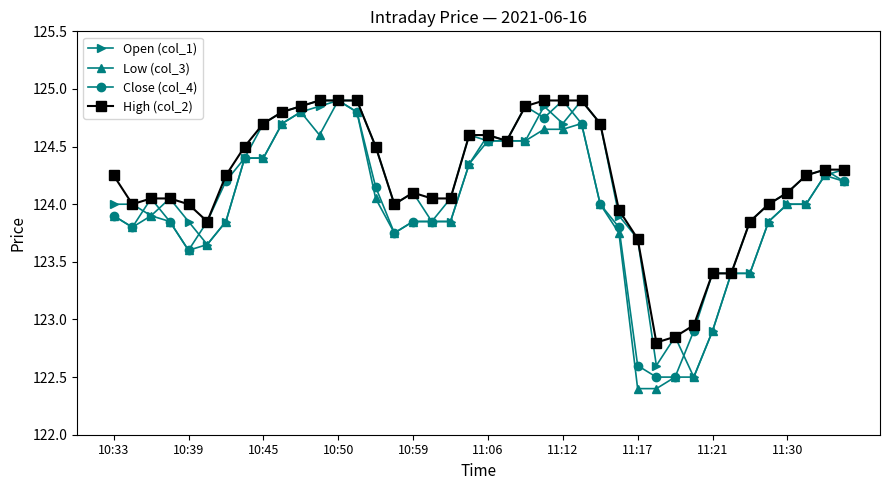

What is the maximum value shown in the chart?

124.9